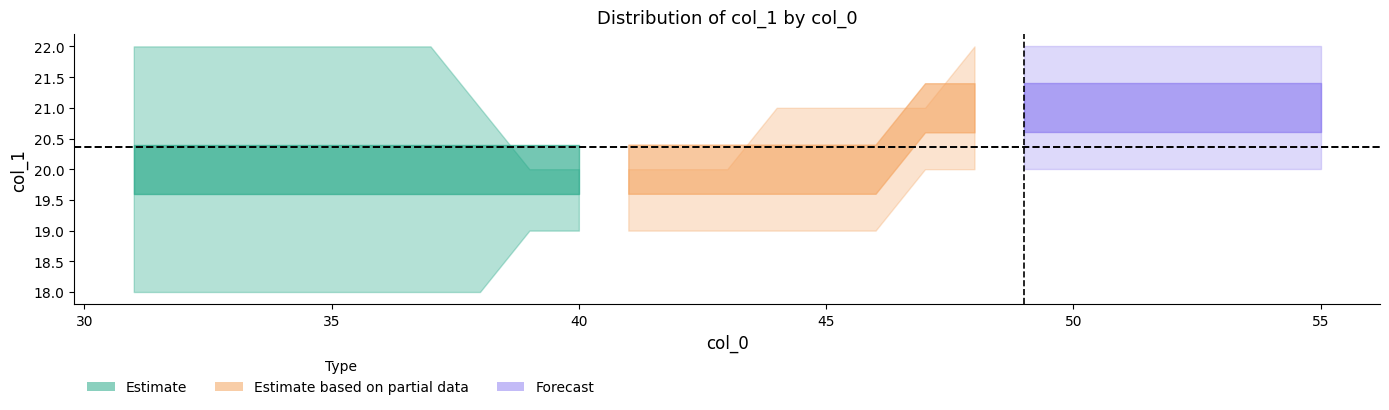

True or false: col_1_min and col_1_max cross at least once.

False